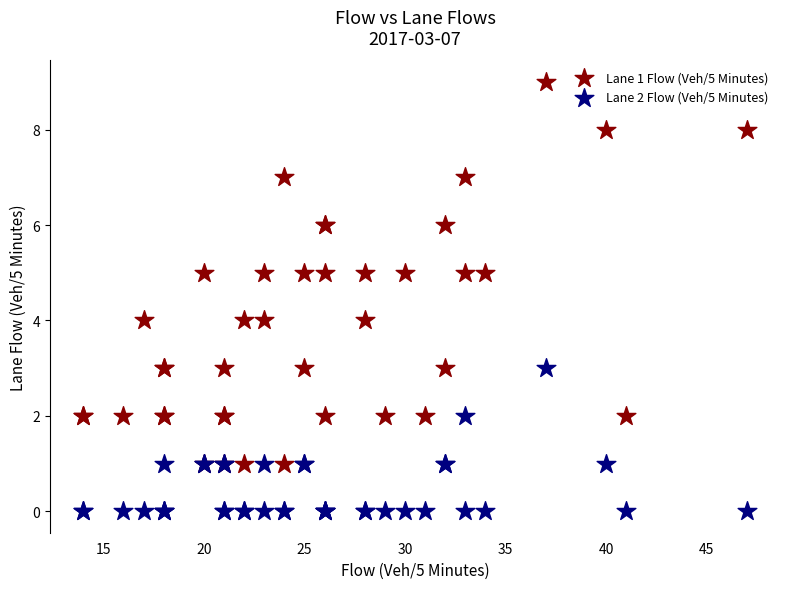

Which series contains the highest Y value?

Lane 1 Flow (Veh/5 Minutes)